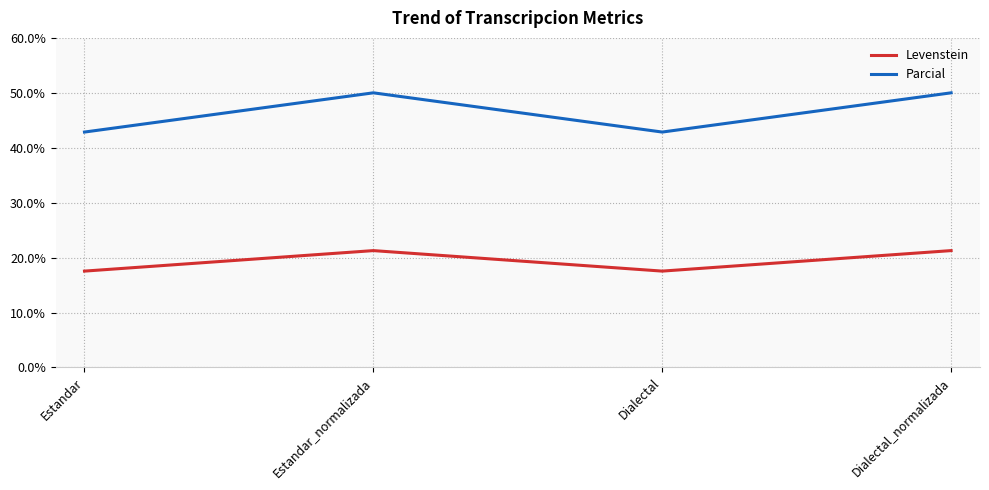

What is the maximum value shown in the chart?

50.0